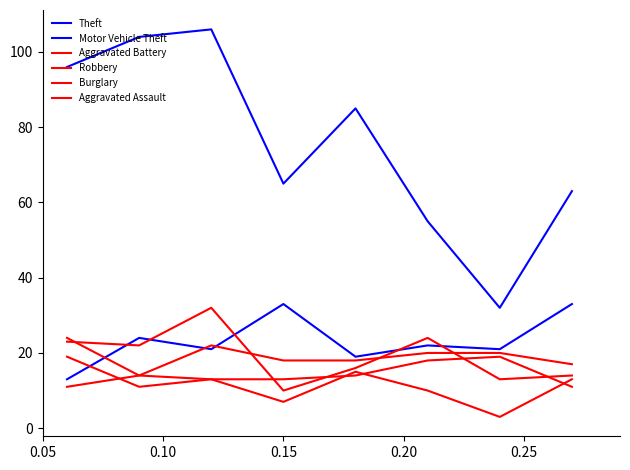

Does the chart display data point markers on the line(s)?

No